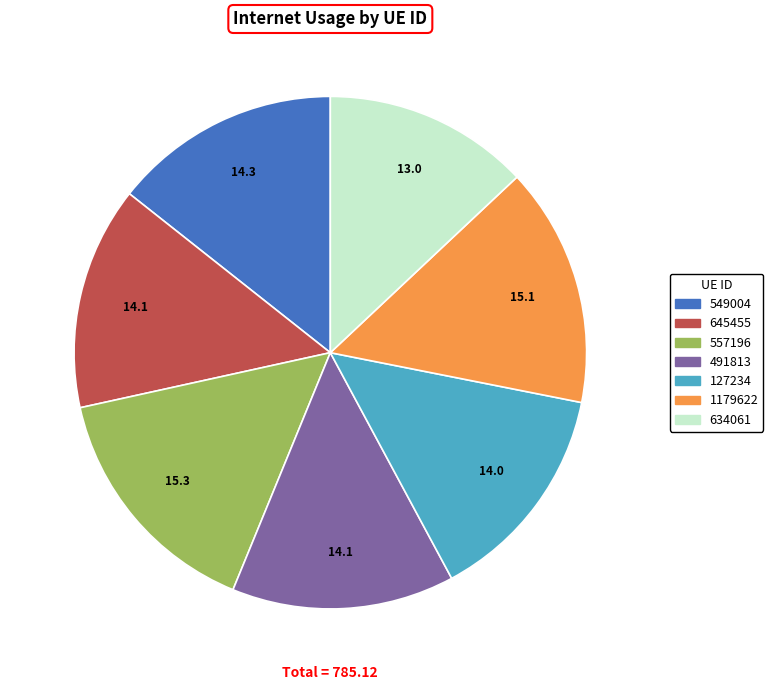

What is the ratio of the value at 127234 to the value at 557196?

0.9